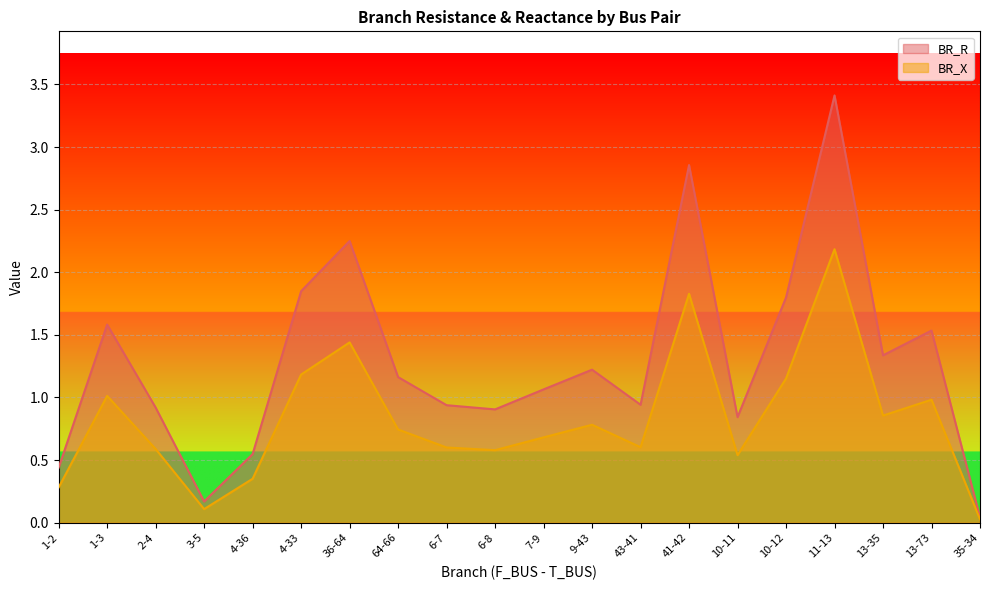

At which category does BR_R reach its first local valley?

3-5